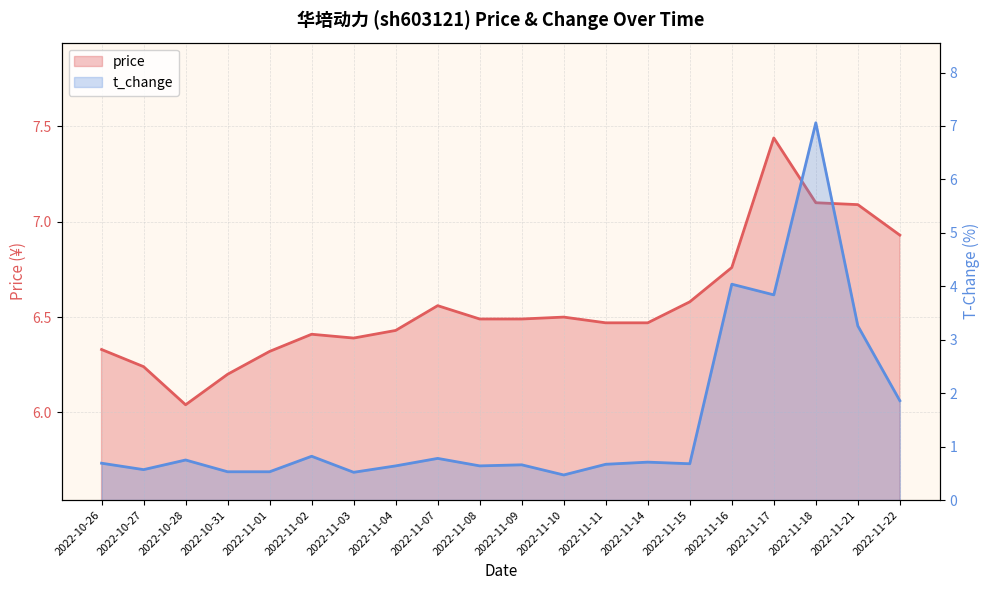

Which series has the largest range (max minus min)?

t_change